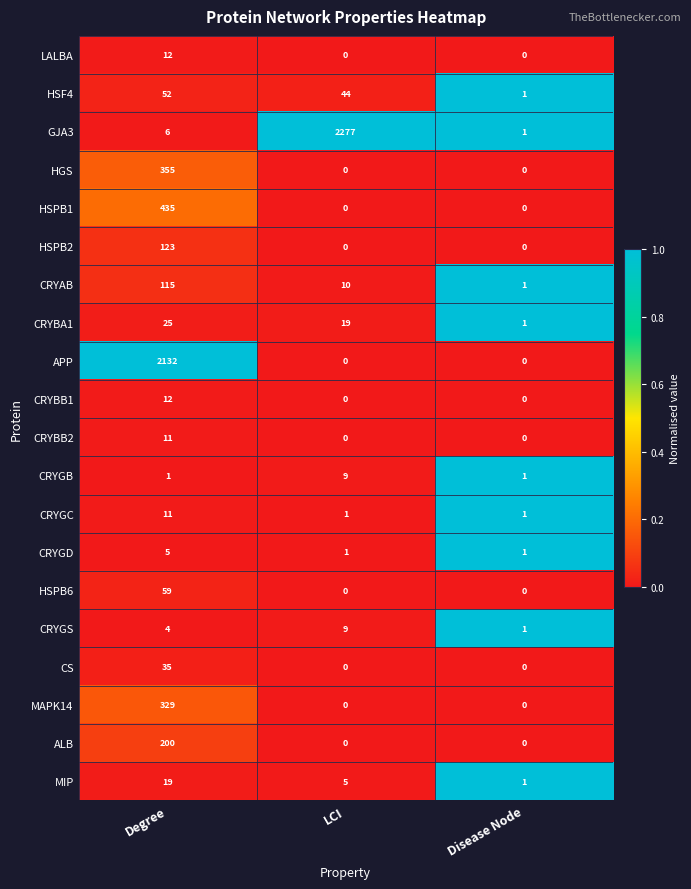

The MAPK14 series shows 0 at LCI. True or false?

True